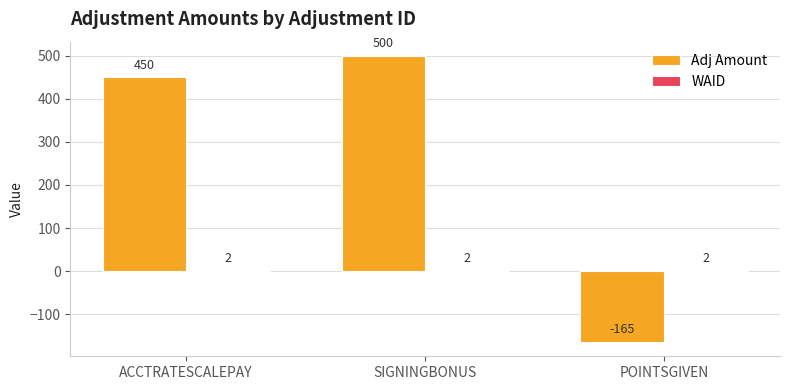

The value of Adj Amount at POINTSGIVEN is -165. True or false?

True